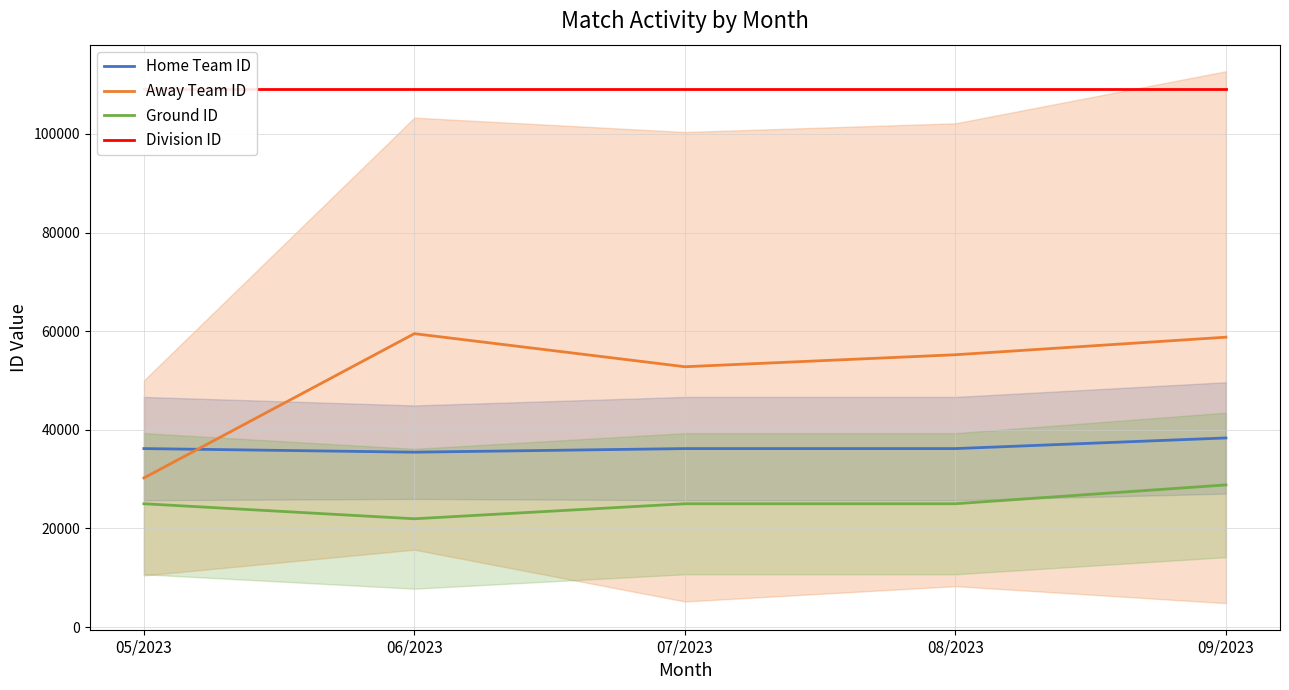

What is the label of the 2nd point from the right?

08/2023